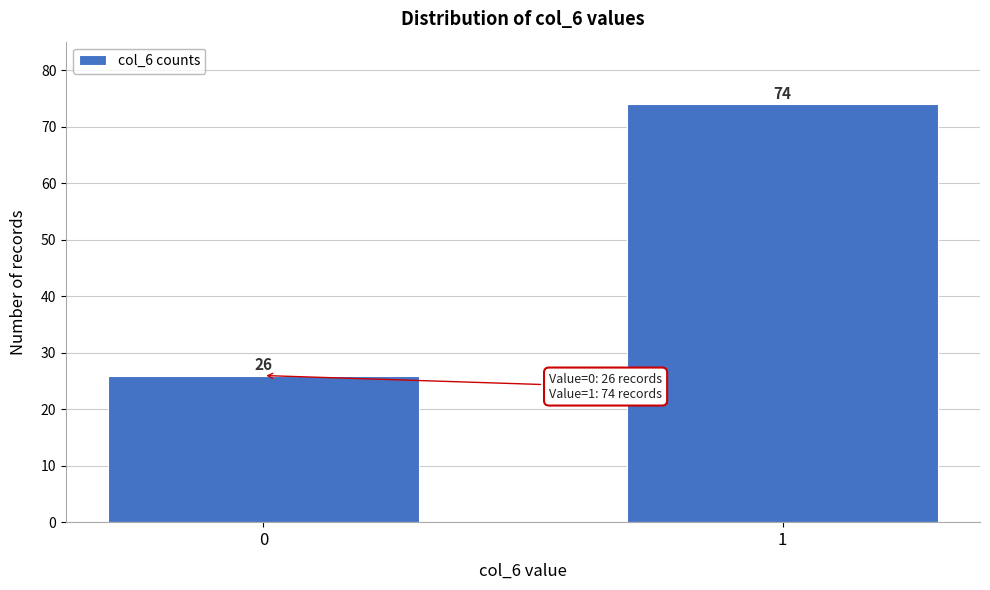

Reading left to right, extract all data points from this chart.

0=26	1=74